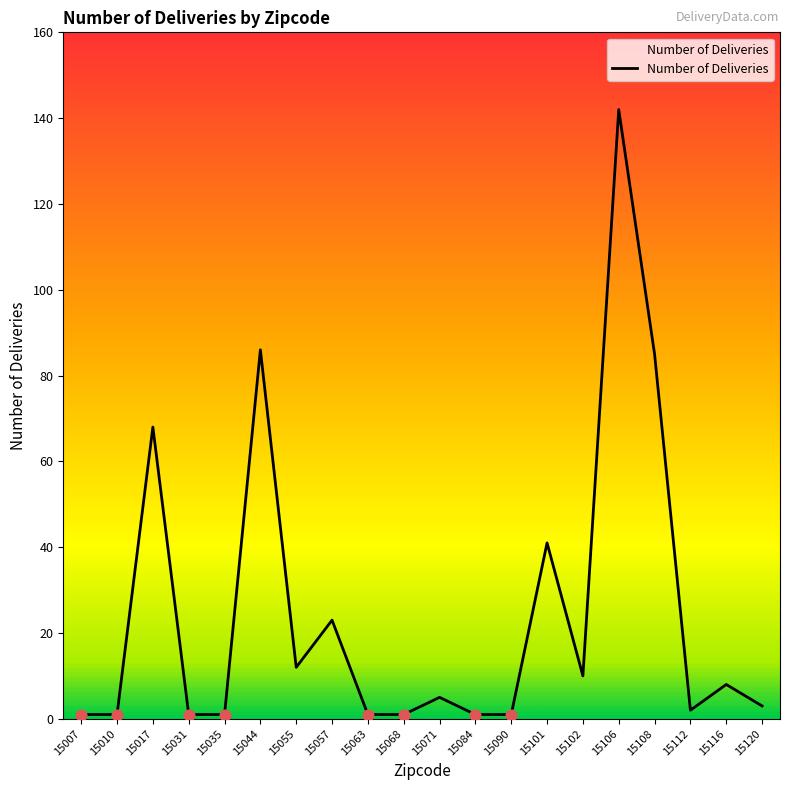

What is the ratio of the value at 15017 to the value at 15108?

0.8